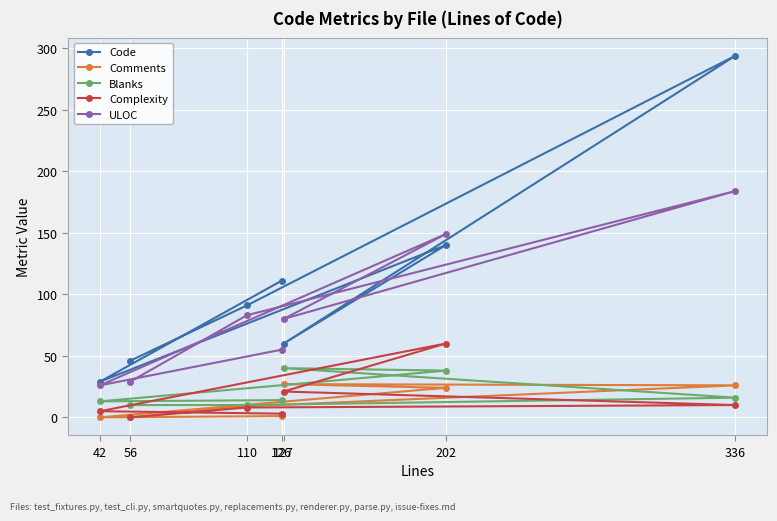

True or false: Blanks and Code intersect in this chart.

False